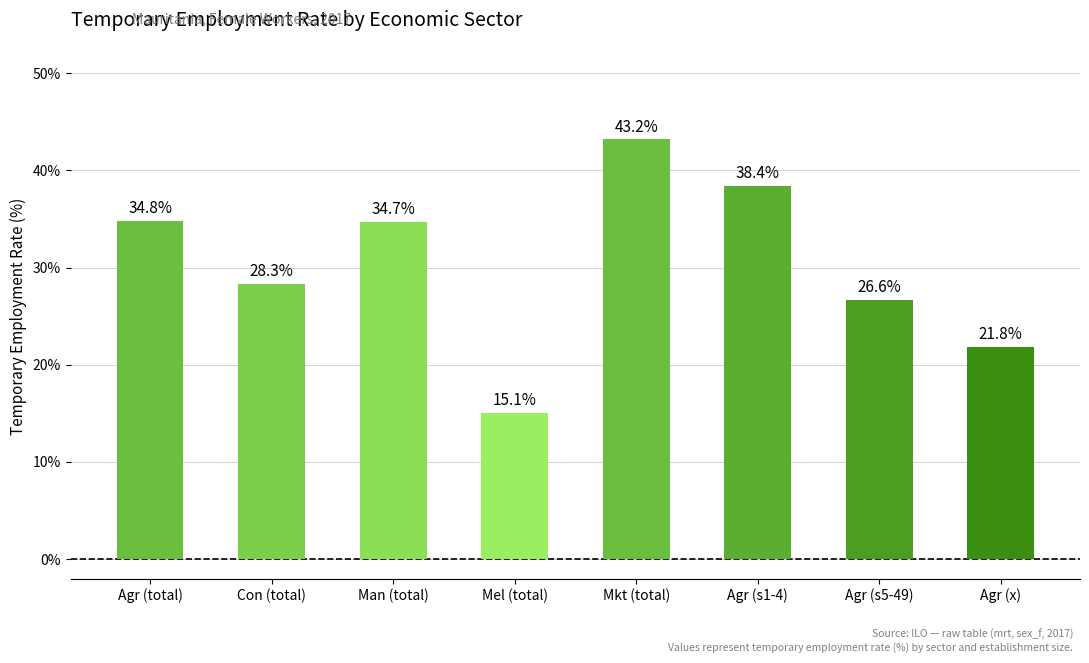

At which category does the chart reach its peak across all series?

Mkt (total)